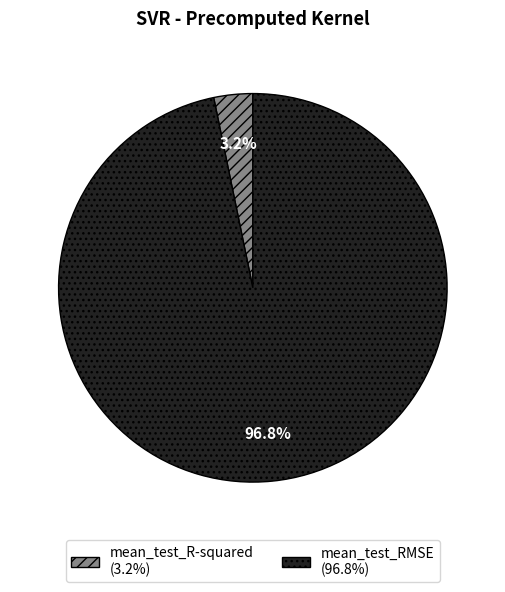

Do mean_test_R-squared and mean_test_RMSE together represent more than half of the pie?

Yes